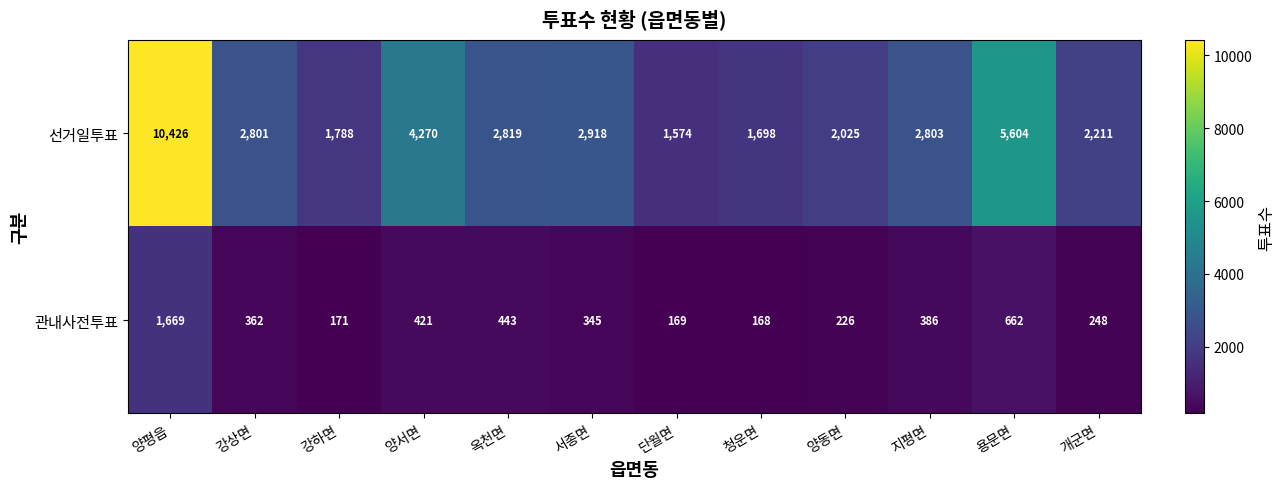

List the series in order of their overall mean, highest first.

선거일투표, 관내사전투표